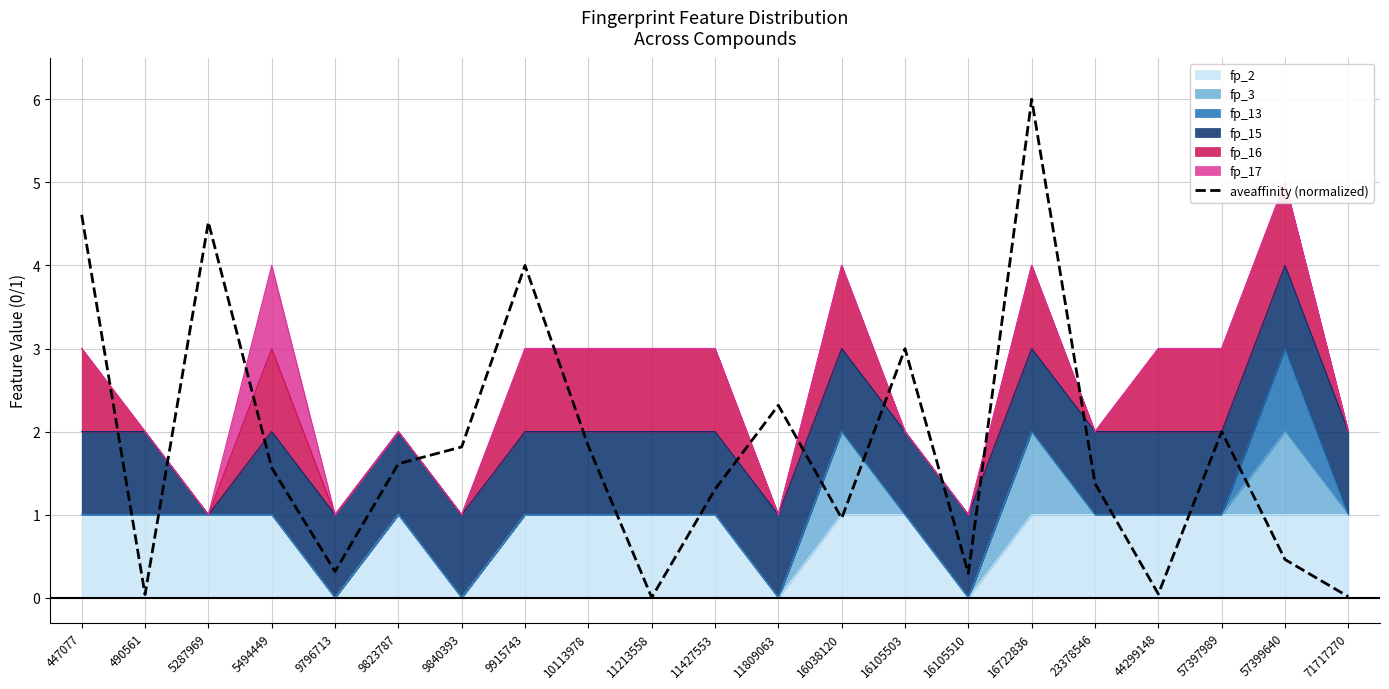

Where is the first local minimum?

490561